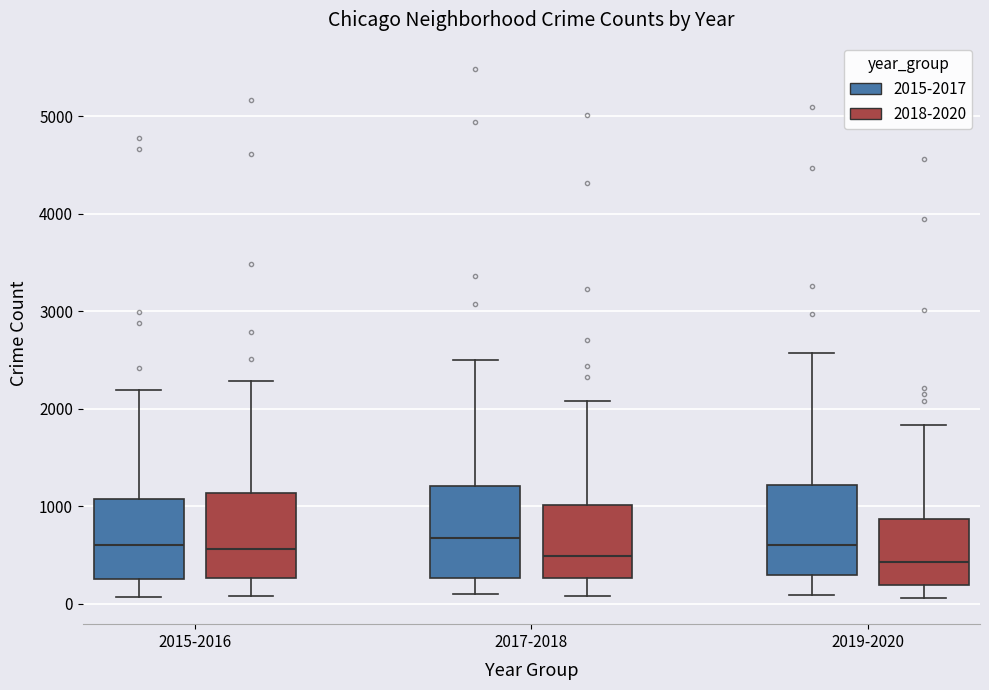

Reading left to right, transcribe this box plot: for each box, give where its median line is, the range the box spans, and where its two whiskers end, as read against the y-axis. The values are not printed on the chart, so give them approximately, as read against the axis.

2015-2016 (2015-2017): median 600, box 300 to 1100, whiskers 100 to 2200
2015-2016 (2018-2020): median 600, box 300 to 1100, whiskers 100 to 2300
2017-2018 (2015-2017): median 700, box 300 to 1200, whiskers 100 to 2500
2017-2018 (2018-2020): median 500, box 300 to 1000, whiskers 100 to 2100
2019-2020 (2015-2017): median 600, box 300 to 1200, whiskers 100 to 2600
2019-2020 (2018-2020): median 400, box 200 to 900, whiskers 100 to 1800